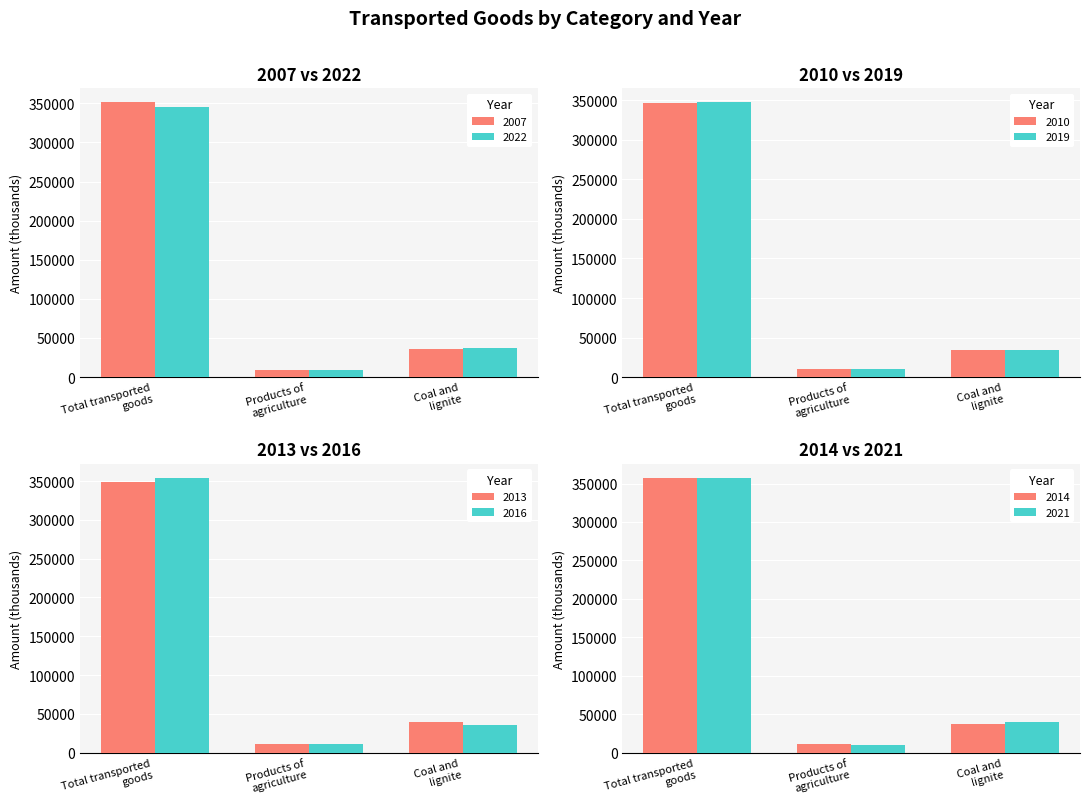

What is the minimum value for 2022?

9661